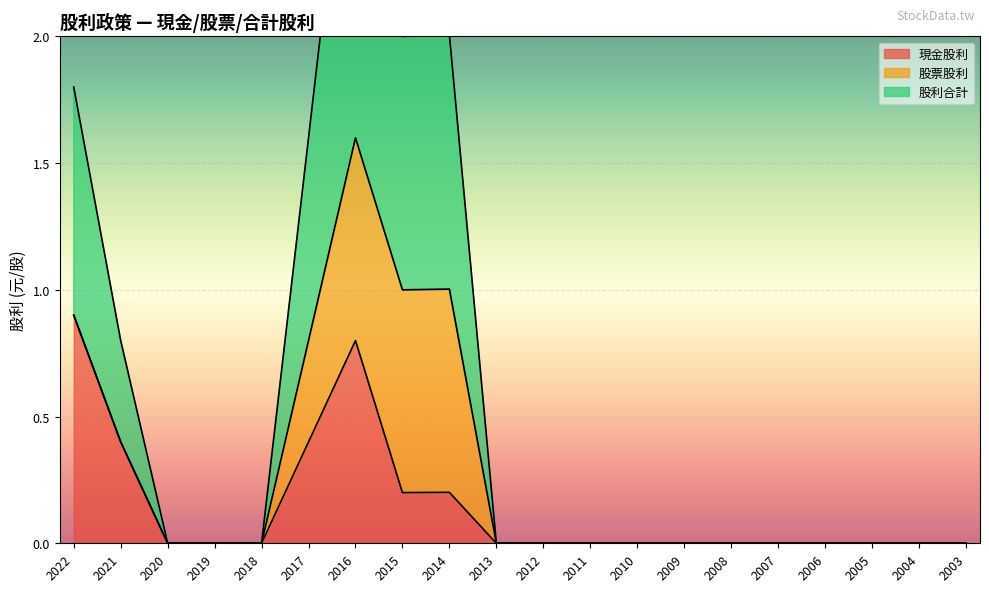

The 現金股利 series shows 1.4 at 2022. True or false?

False